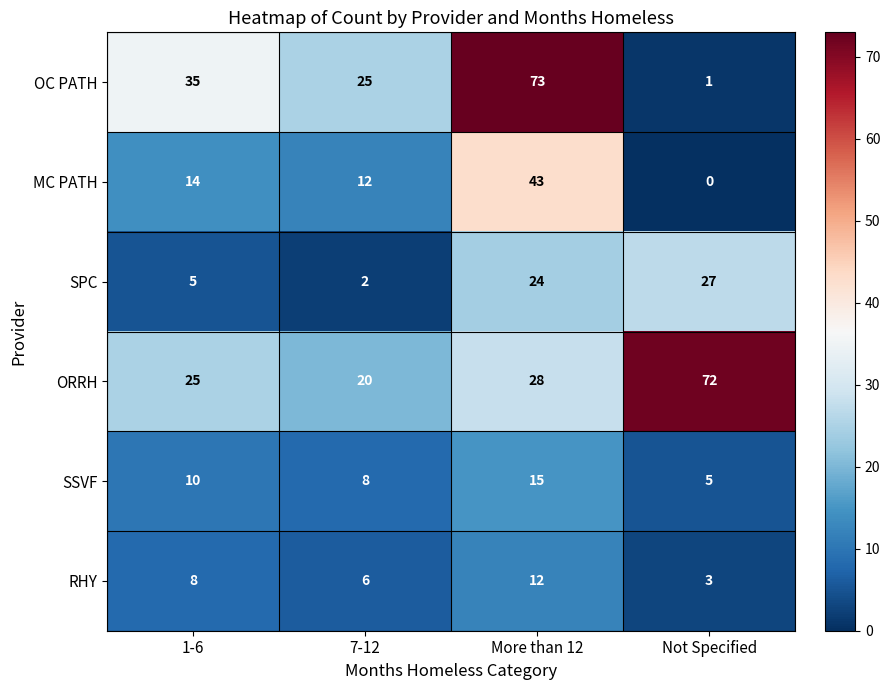

Which series has the largest total across all categories?

ORRH